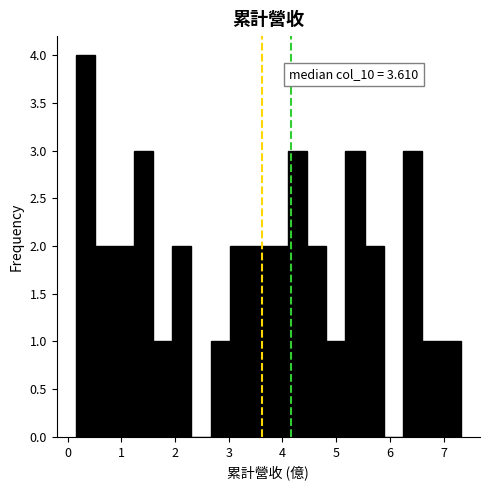

Around what value on the x-axis is the tallest bar? Give the approximate position of its centre, as read against the axis.

0.3